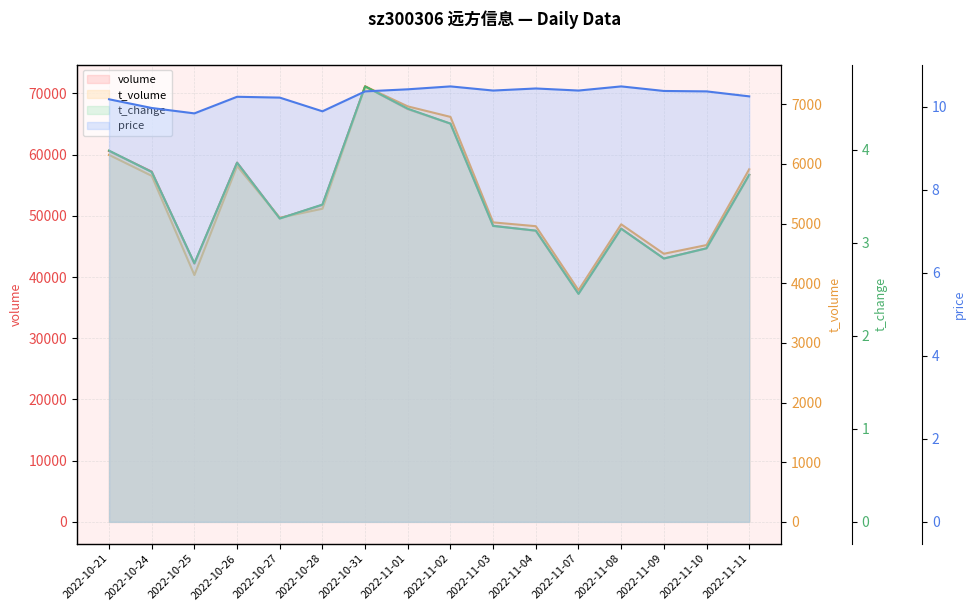

Rank the categories by volume value from lowest to highest.

2022-11-07, 2022-10-25, 2022-11-09, 2022-11-10, 2022-11-04, 2022-11-08, 2022-11-03, 2022-10-27, 2022-10-28, 2022-11-11, 2022-10-24, 2022-10-26, 2022-10-21, 2022-11-02, 2022-11-01, 2022-10-31